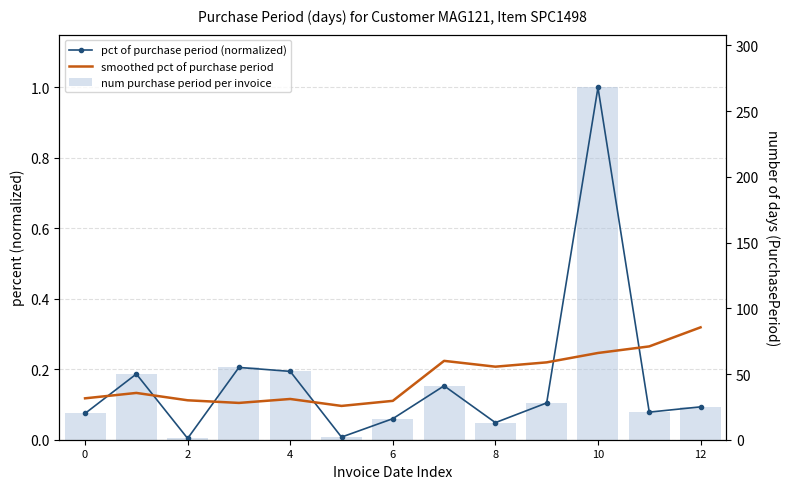

What is the sum of all num purchase period per invoice values?

2.2